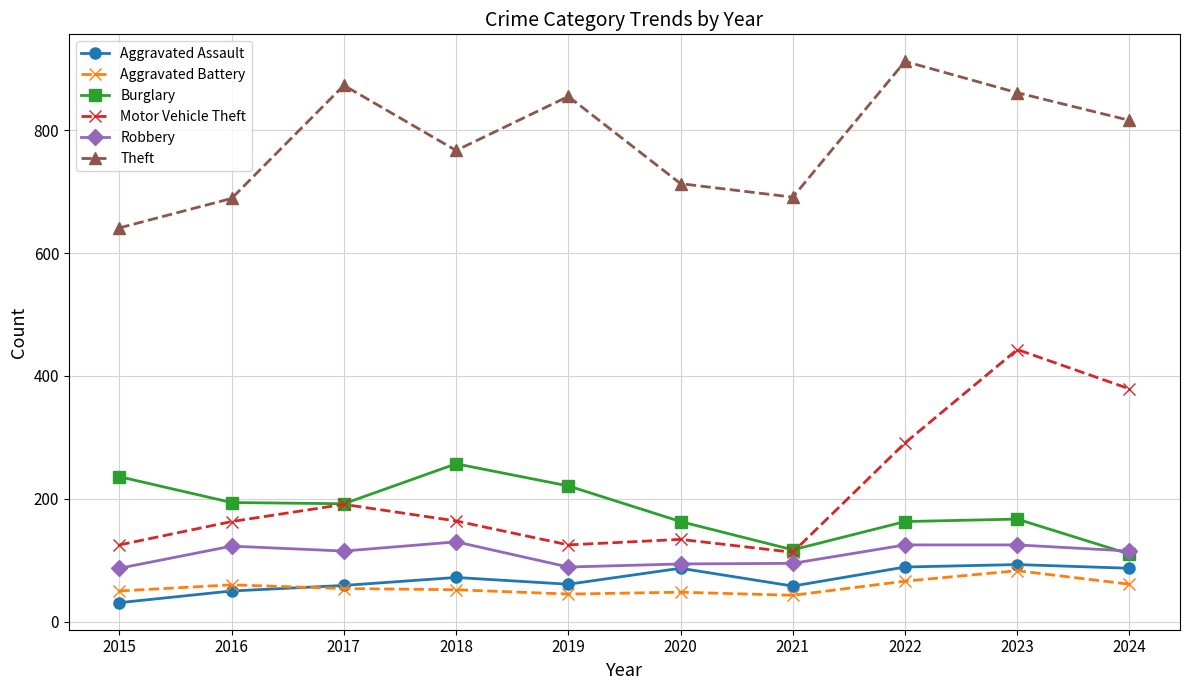

Does the chart display data point markers on the line(s)?

Yes